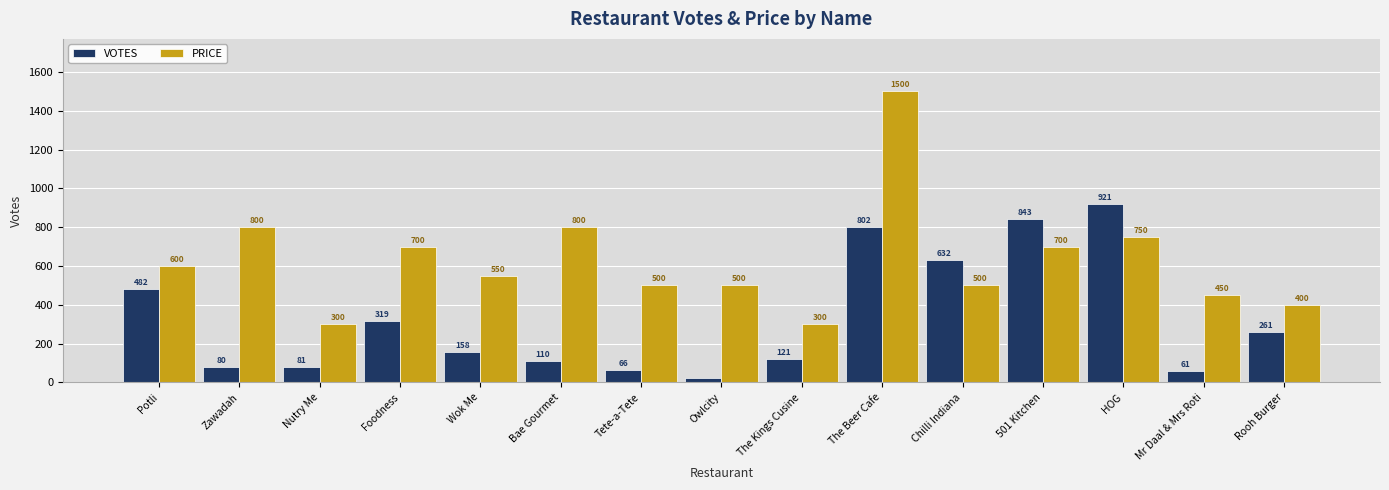

What is the sum of the VOTES values at HOG and 501 Kitchen?

1764